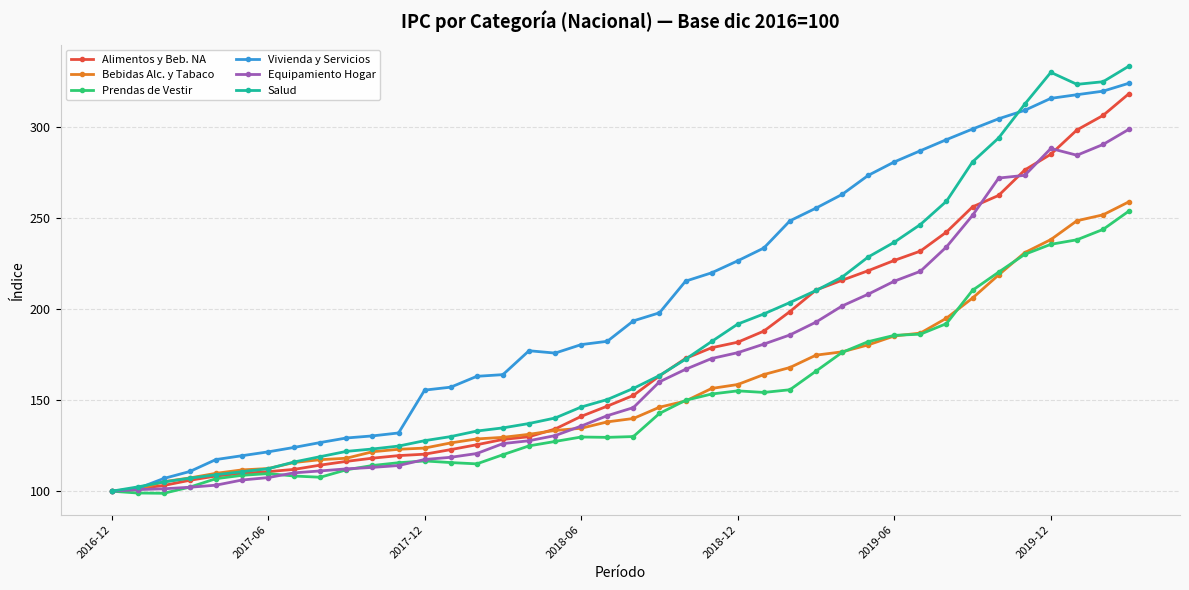

In Salud, how many points are higher than both neighbors (excluding endpoints)?

1